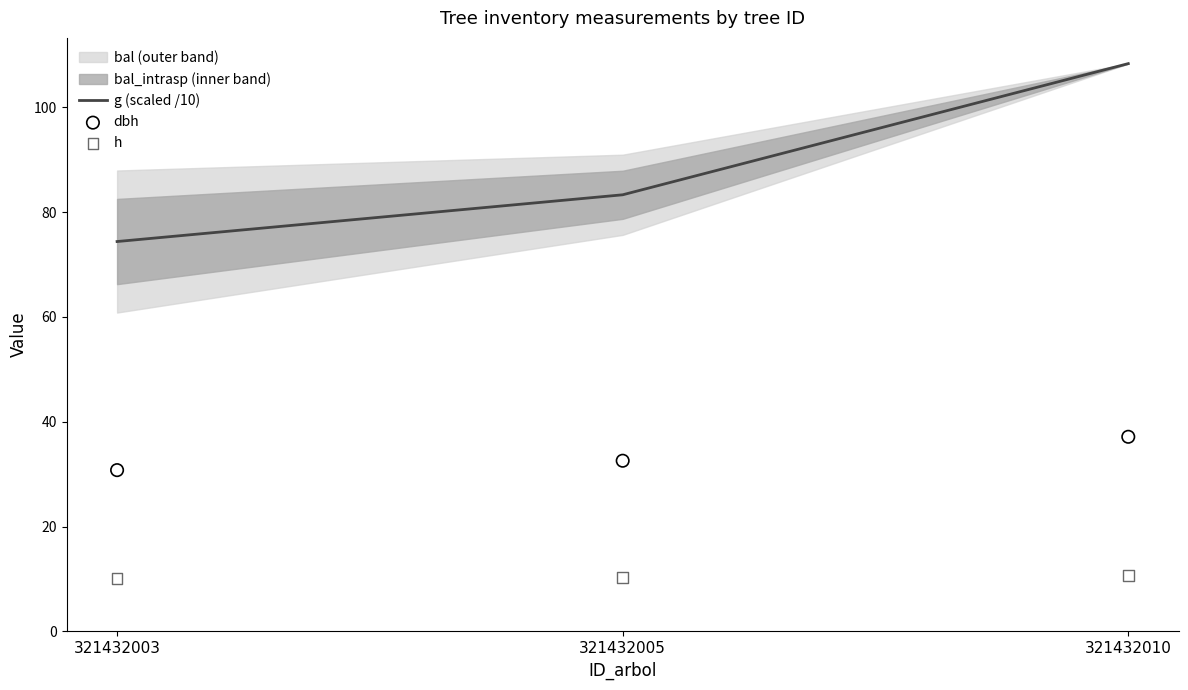

At how many categories does at least one series exceed 29?

3